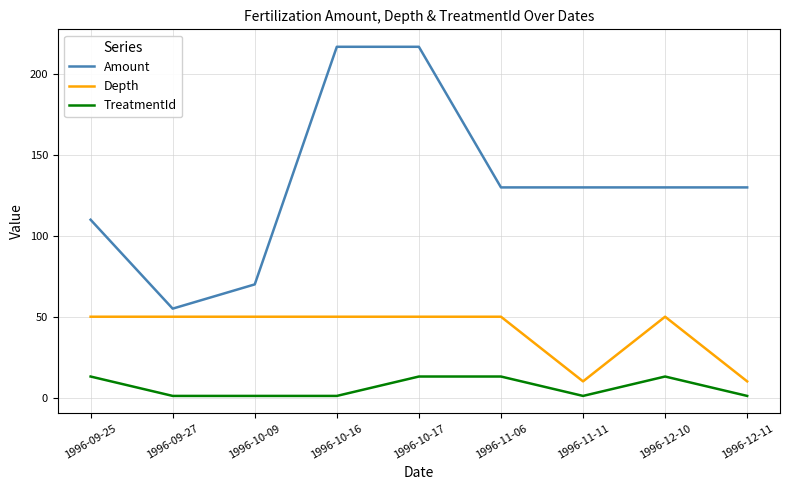

Reading right to left, list all the values displayed in this chart.

Amount: 130	130	130	130	217	217	70	55	110
Depth: 10	50	10	50	50	50	50	50	50
TreatmentId: 1	13	1	13	13	1	1	1	13